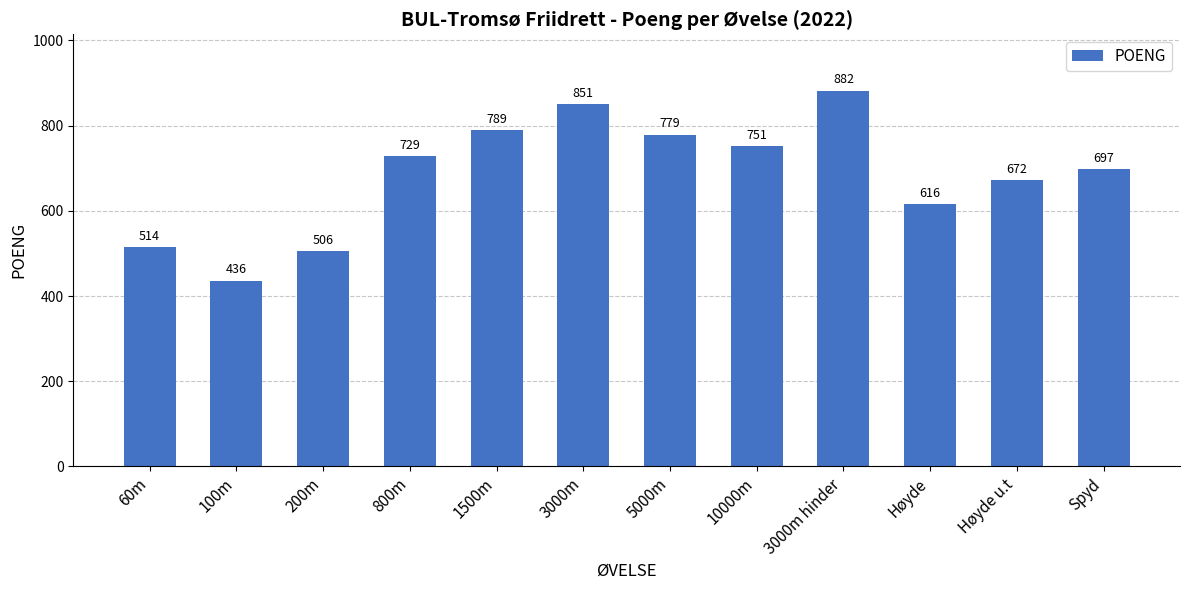

What is the sum of all values?

8222